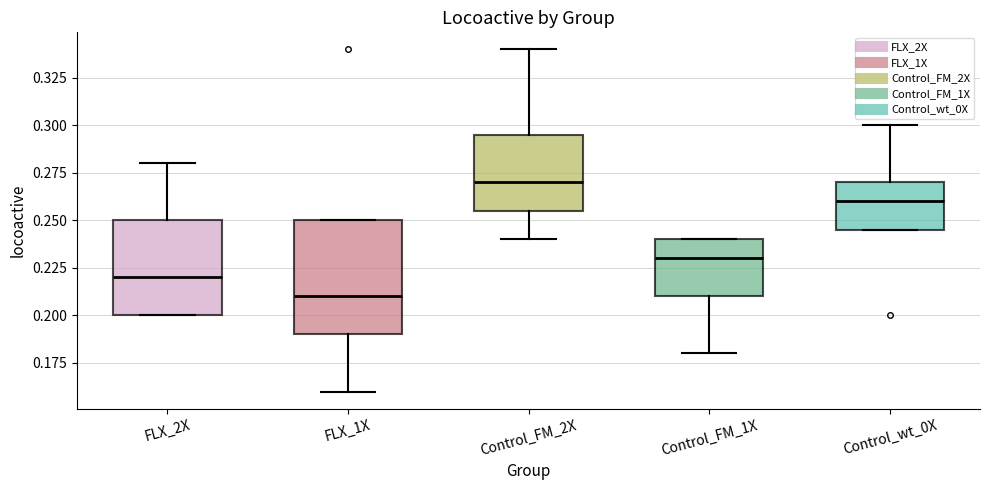

Reading left to right, read every box against the y-axis: the position of its median line, the range the box covers, and the ends of its whiskers. The values are not printed on the chart, so give them approximately, as read against the axis.

FLX_2X: median 0.220, box 0.200 to 0.250, whiskers 0.200 to 0.280
FLX_1X: median 0.210, box 0.190 to 0.250, whiskers 0.160 to 0.250
Control_FM_2X: median 0.270, box 0.255 to 0.295, whiskers 0.240 to 0.340
Control_FM_1X: median 0.230, box 0.210 to 0.240, whiskers 0.180 to 0.240
Control_wt_0X: median 0.260, box 0.245 to 0.270, whiskers 0.245 to 0.300